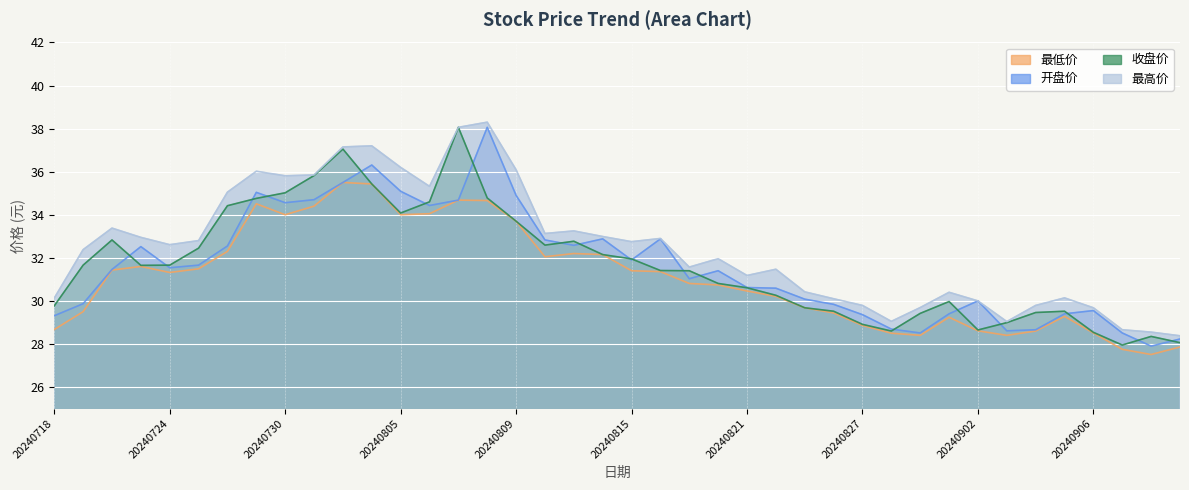

What is the spread (max minus min) of values at 20240722?

2.0